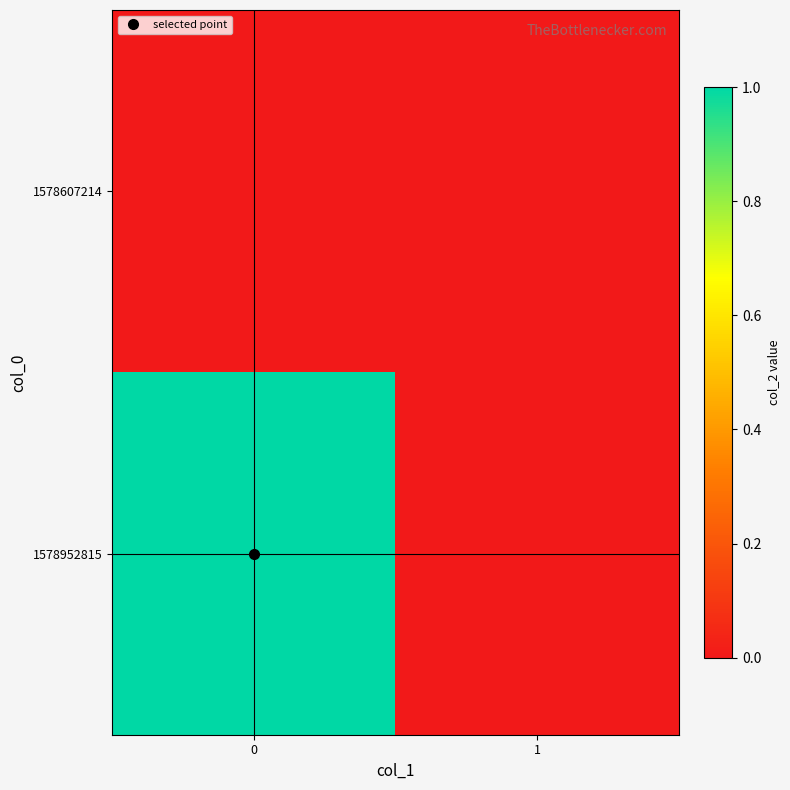

List the series in order of their peak value, highest first.

1578952815, 1578607214